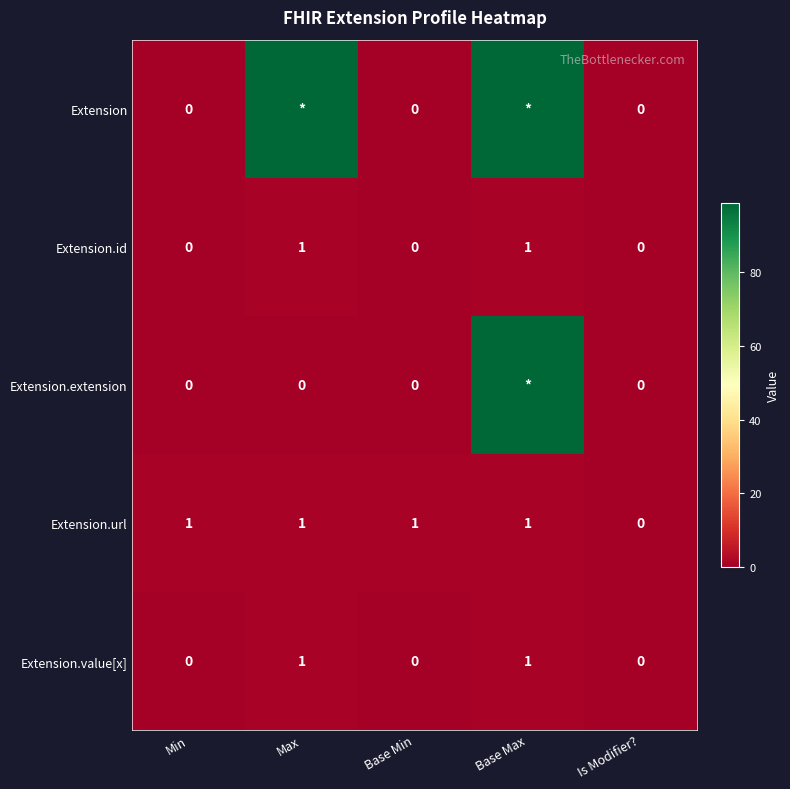

At which category is the sum across all series the highest?

Base Max